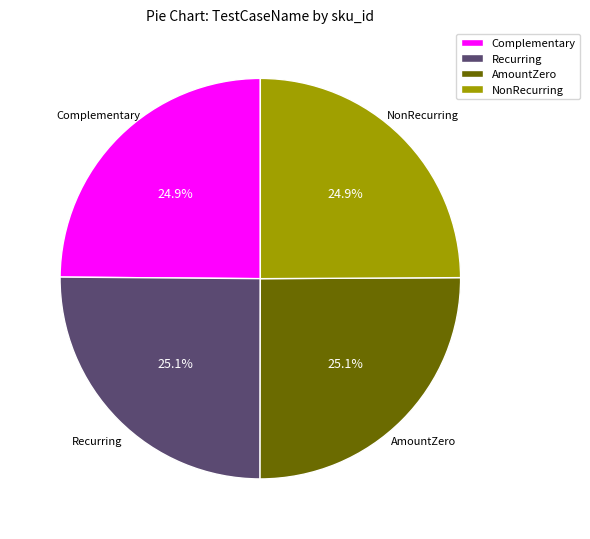

Is NonRecurring the majority of the pie?

No